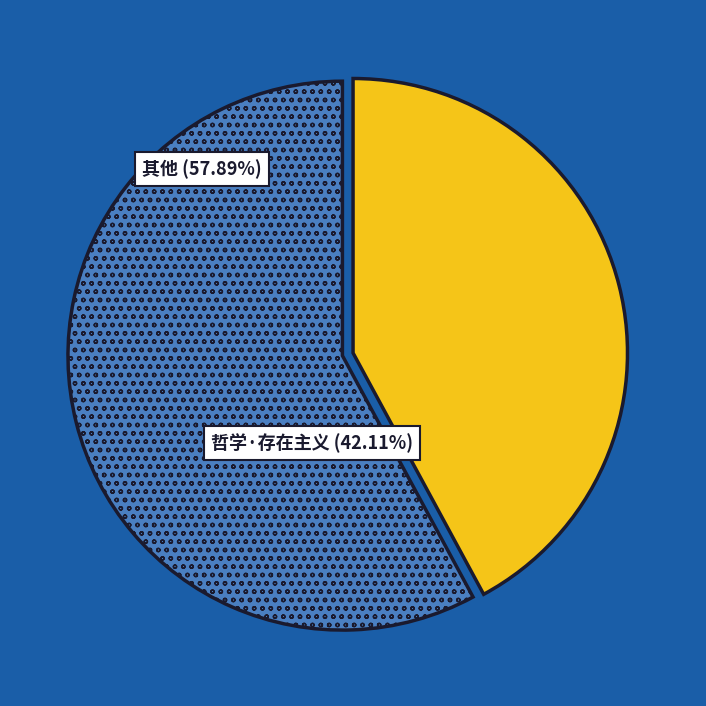

Is it true that 神 is 25% of the pie?

False